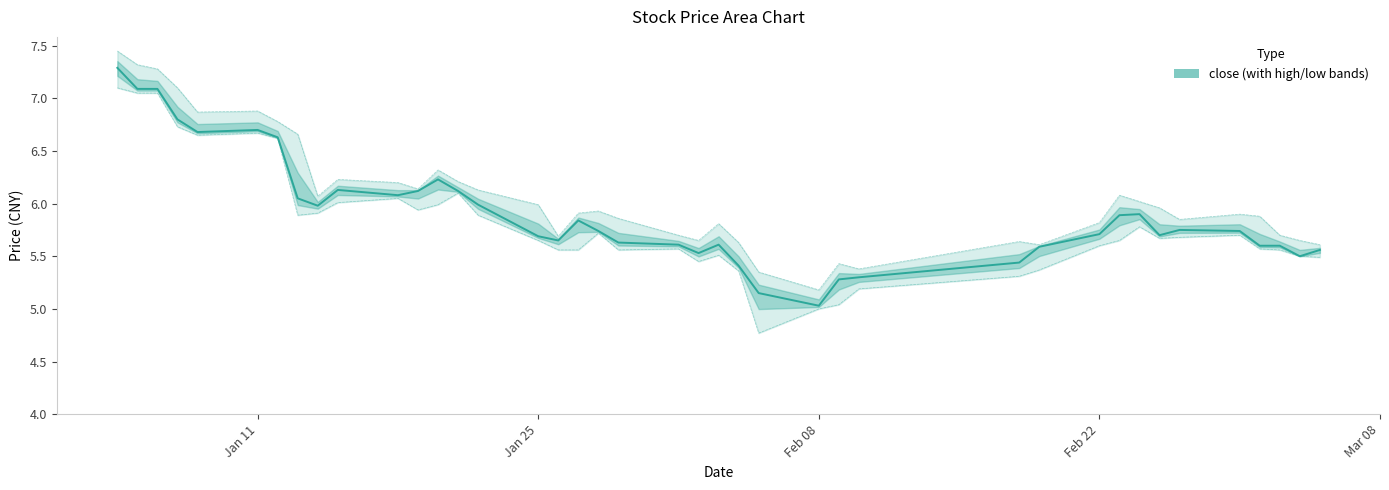

Which series has the widest spread of values?

low